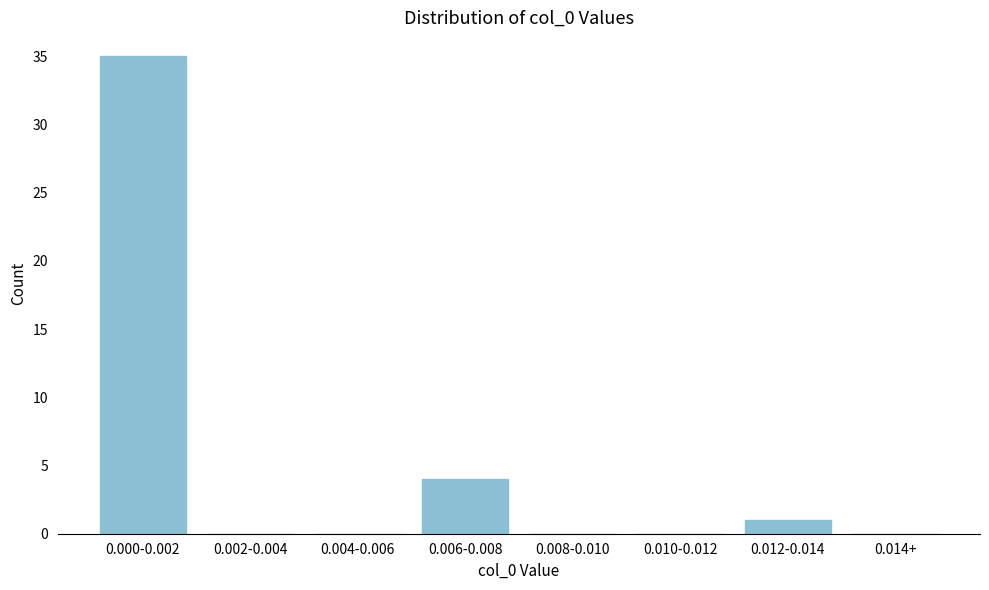

Reading left to right, extract all data points from this chart.

0.000-0.002=35	0.002-0.004=0	0.004-0.006=0	0.006-0.008=4	0.008-0.010=0	0.010-0.012=0	0.012-0.014=1	0.014+=0